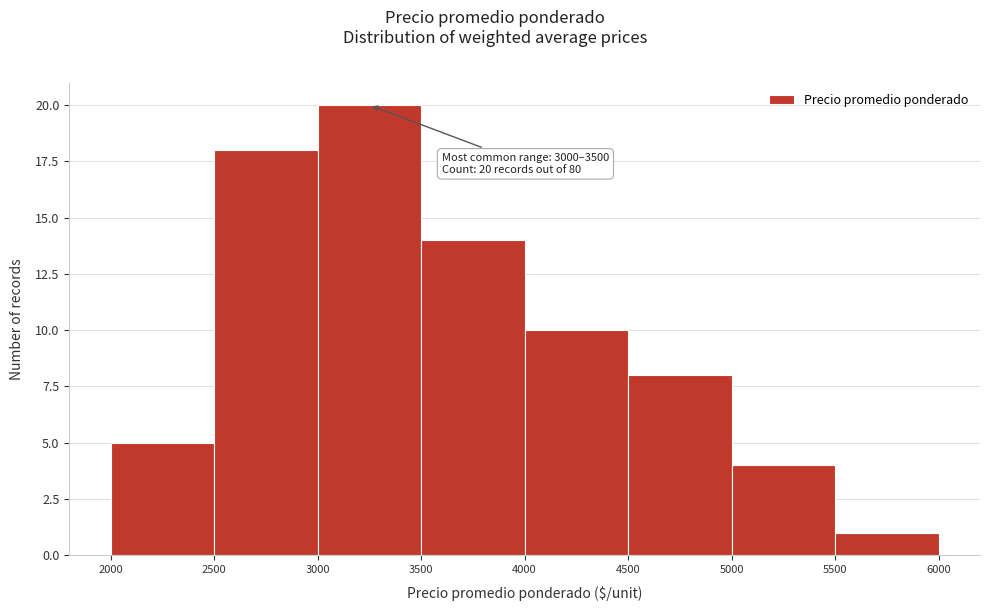

Over which range of the x-axis is the bar tallest?

3000 to 3500